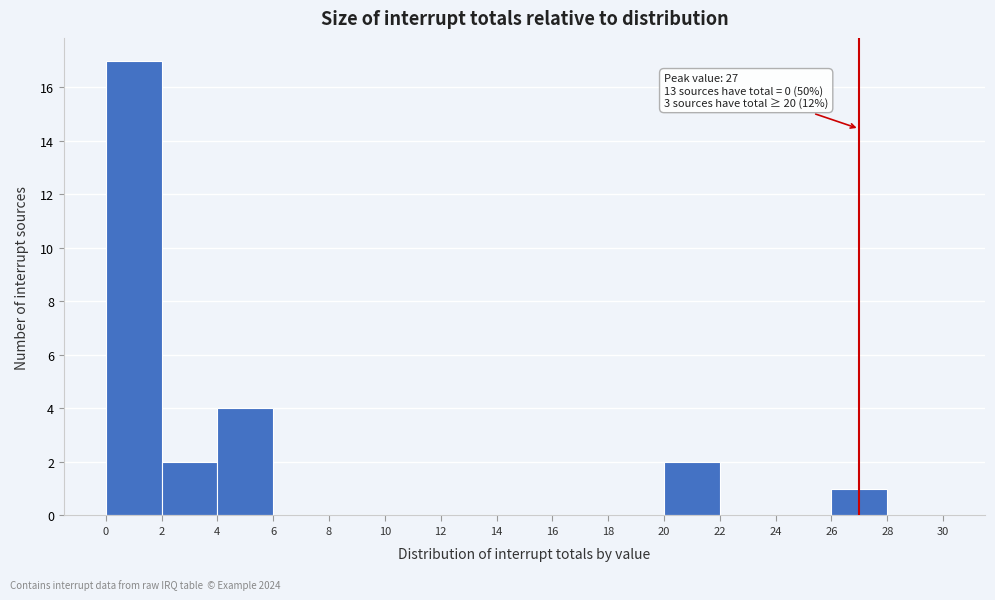

Over which range of the x-axis is the bar tallest?

0 to 2